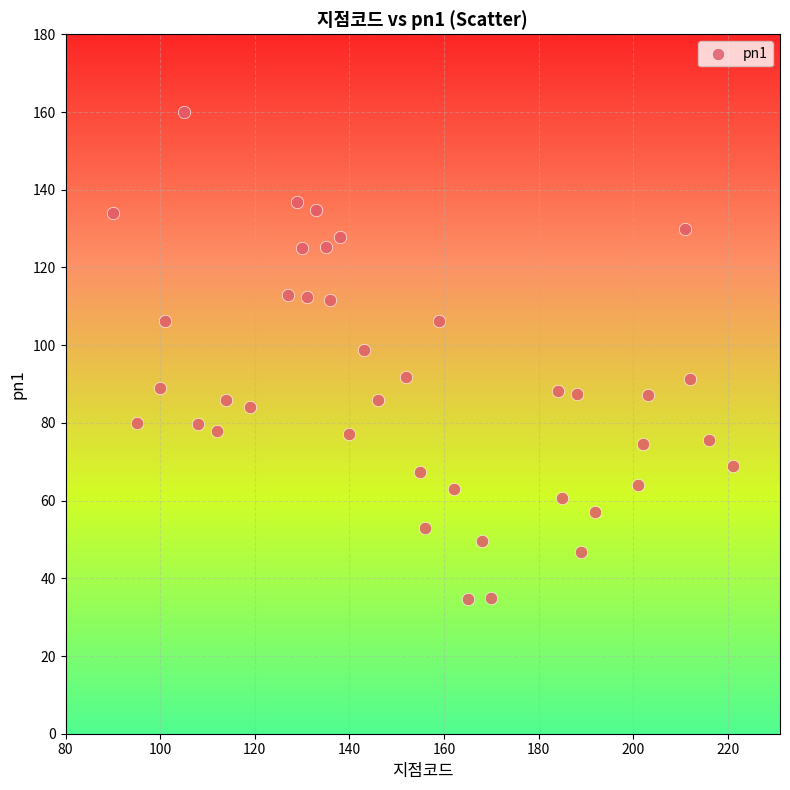

What is the range of X values (max minus min)?

131.0